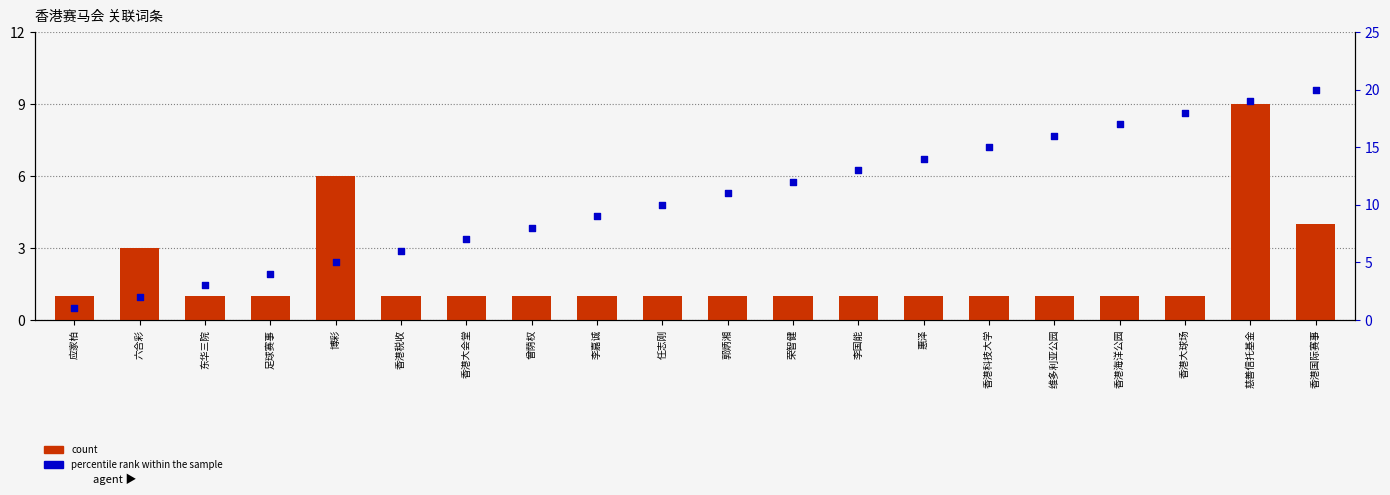

At which category is the sum across all series the highest?

慈善信托基金